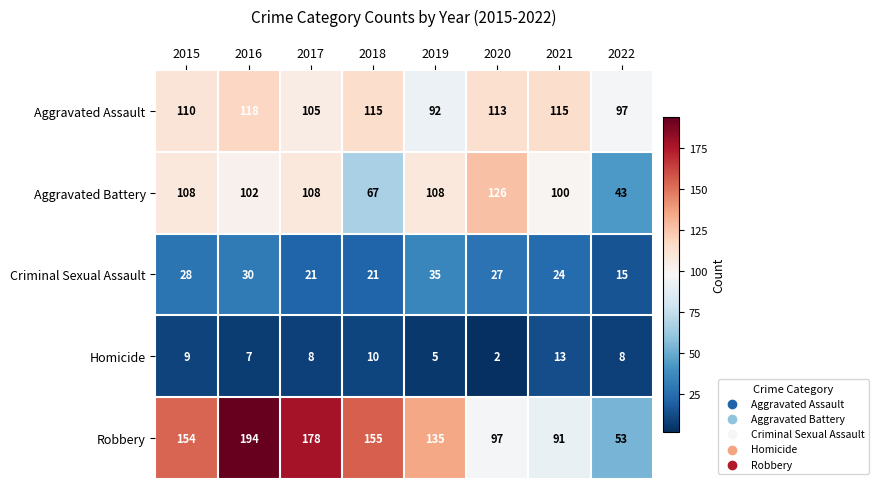

What is the maximum value shown in the chart?

194